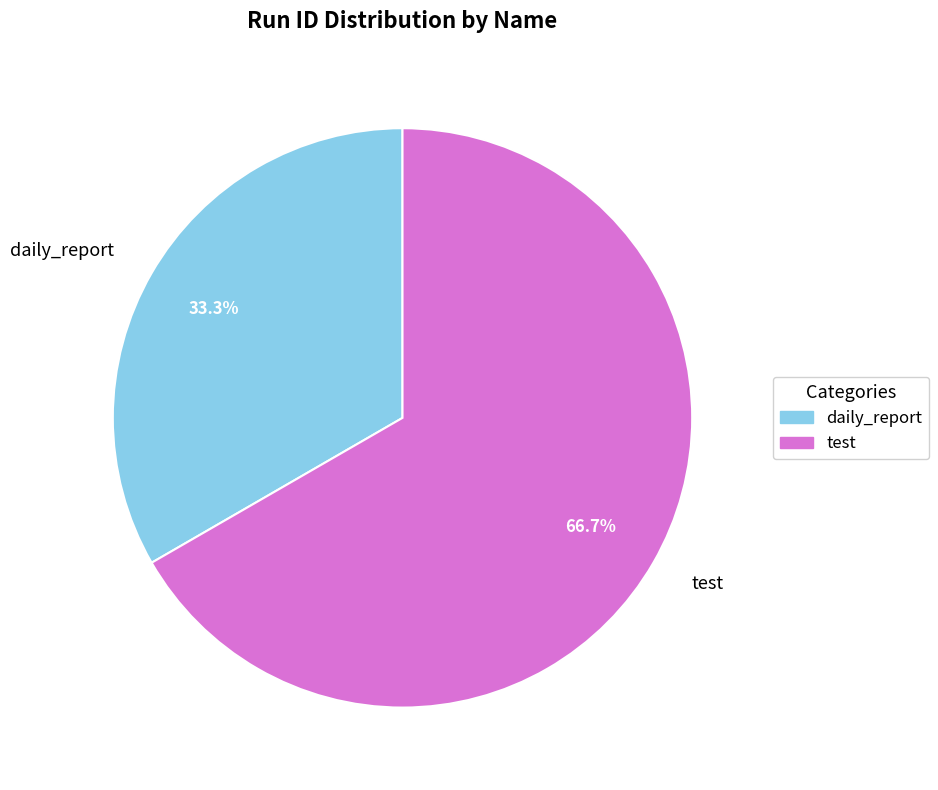

How much of the chart is everything except test?

33.3%